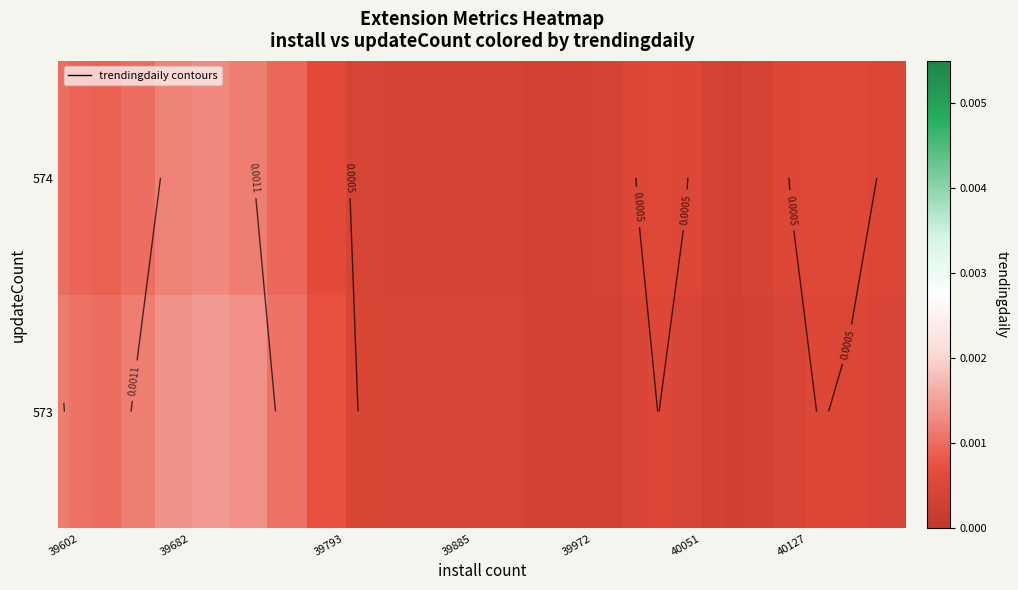

How many data points does each series have?

28